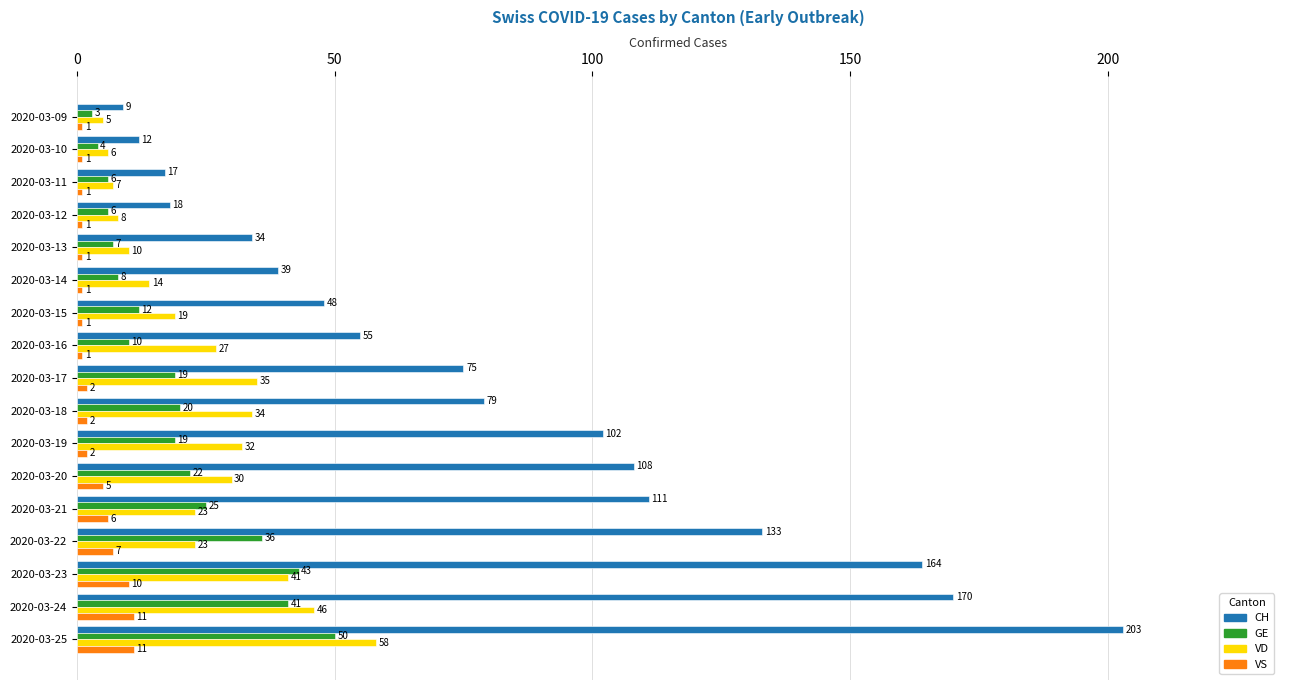

What are all the series names shown in the legend?

CH, GE, VD, VS